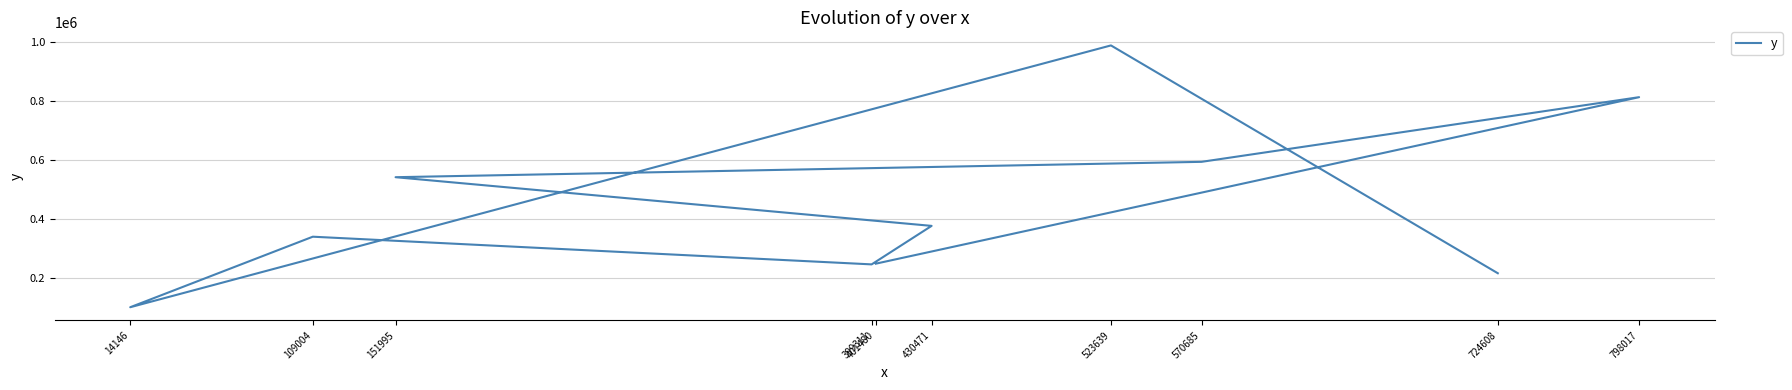

Between 430471 and 523639, which is larger?

523639